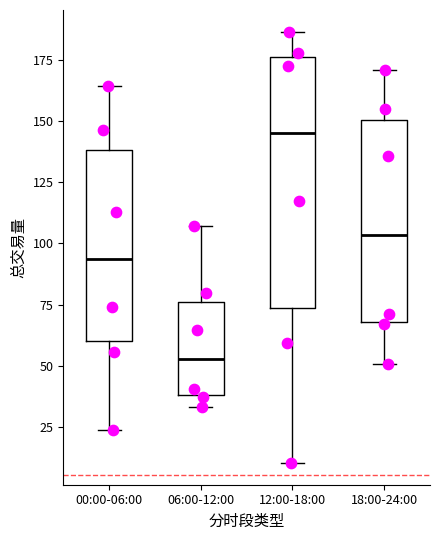

Which box has the lowest median line?

06:00-12:00